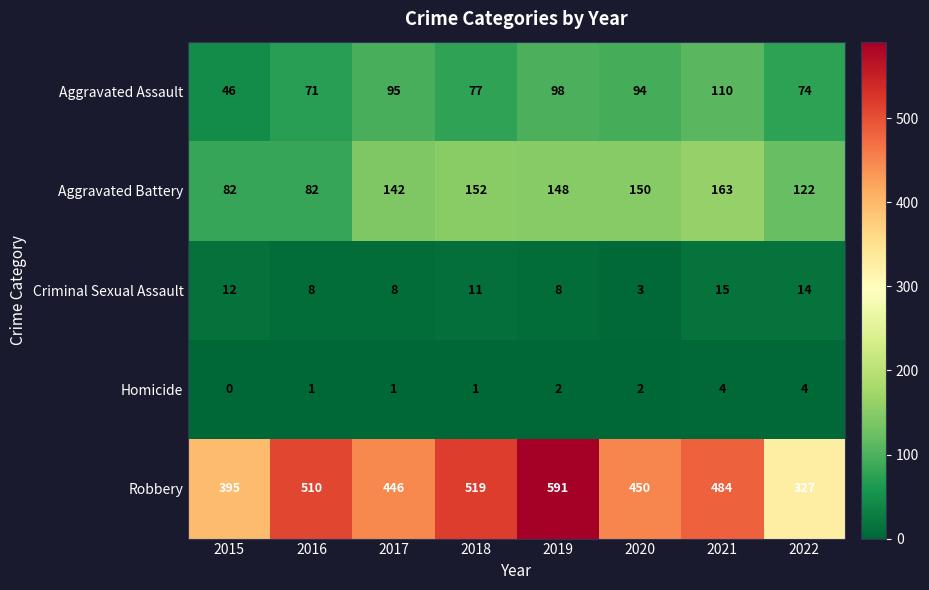

What is the sum of the Robbery values at 2015 and 2017?

841